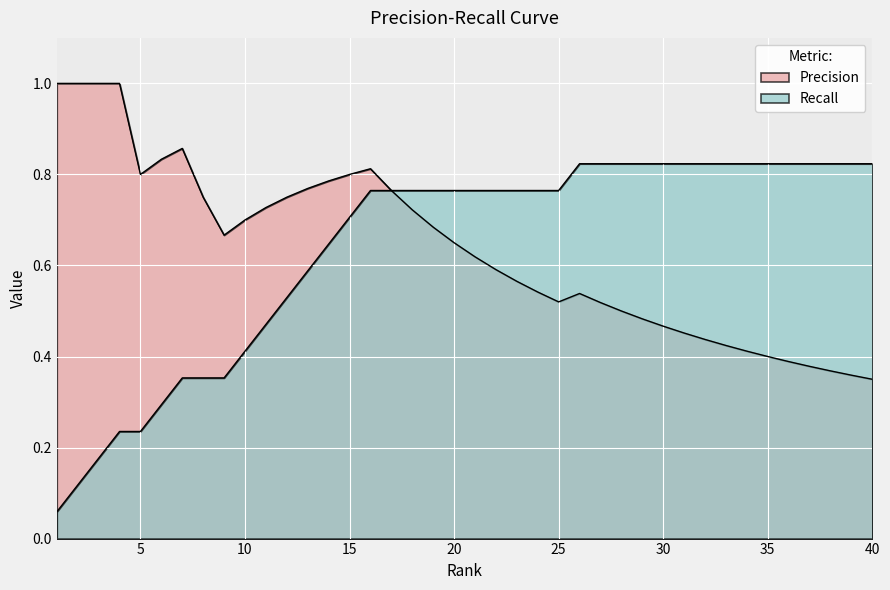

List the series in order of their overall mean, highest first.

Recall, Precision